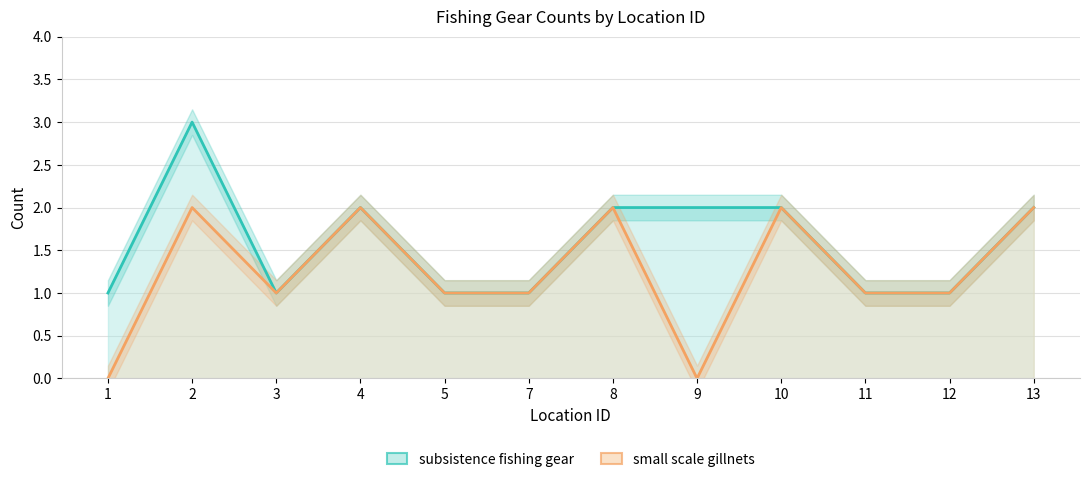

At which category does the chart reach its peak across all series?

2